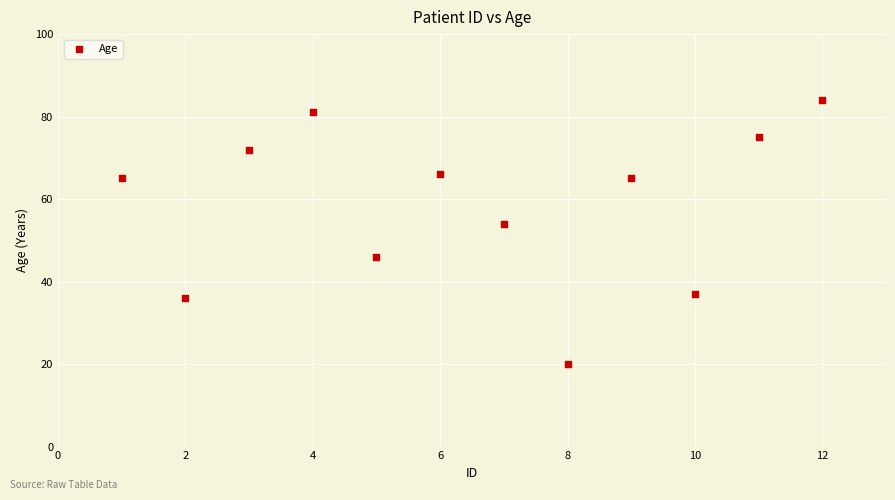

What Y value in the scatter plot is closest to 52?

54